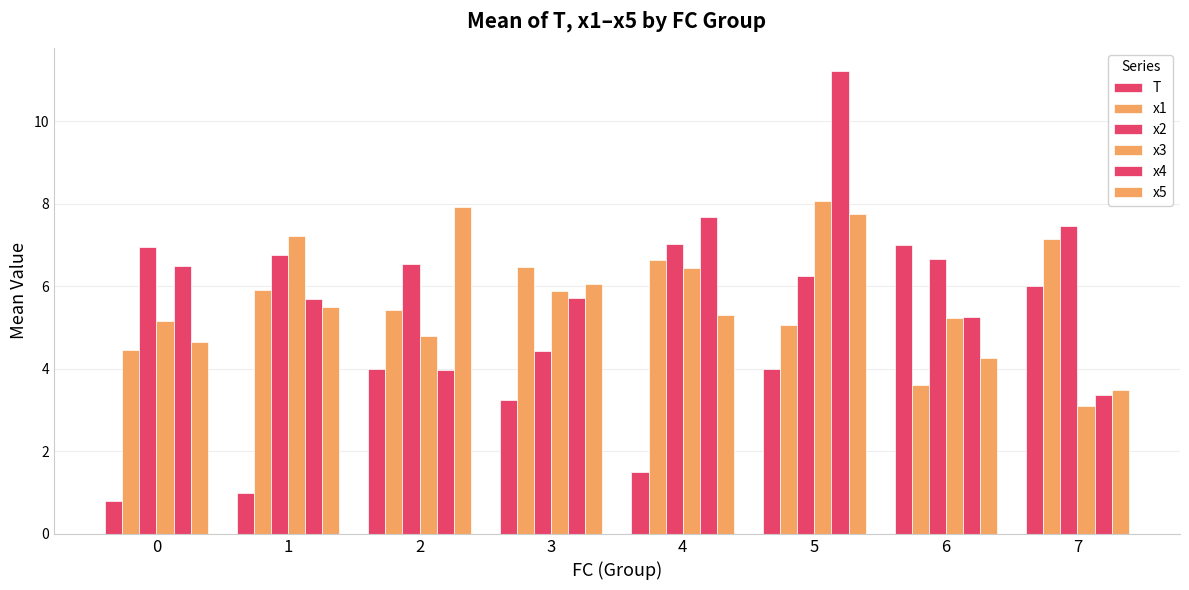

How many distinct data groups are displayed?

6